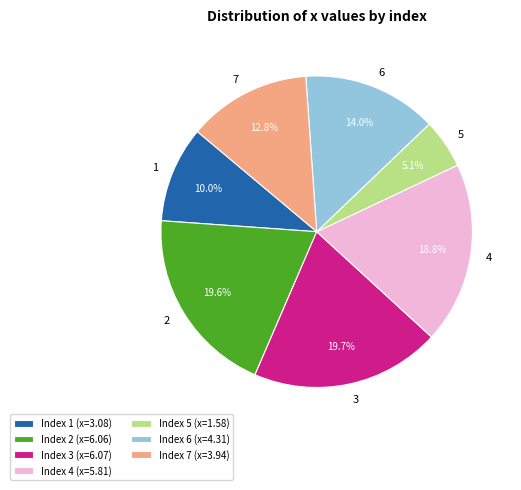

Does any single category account for the majority?

No